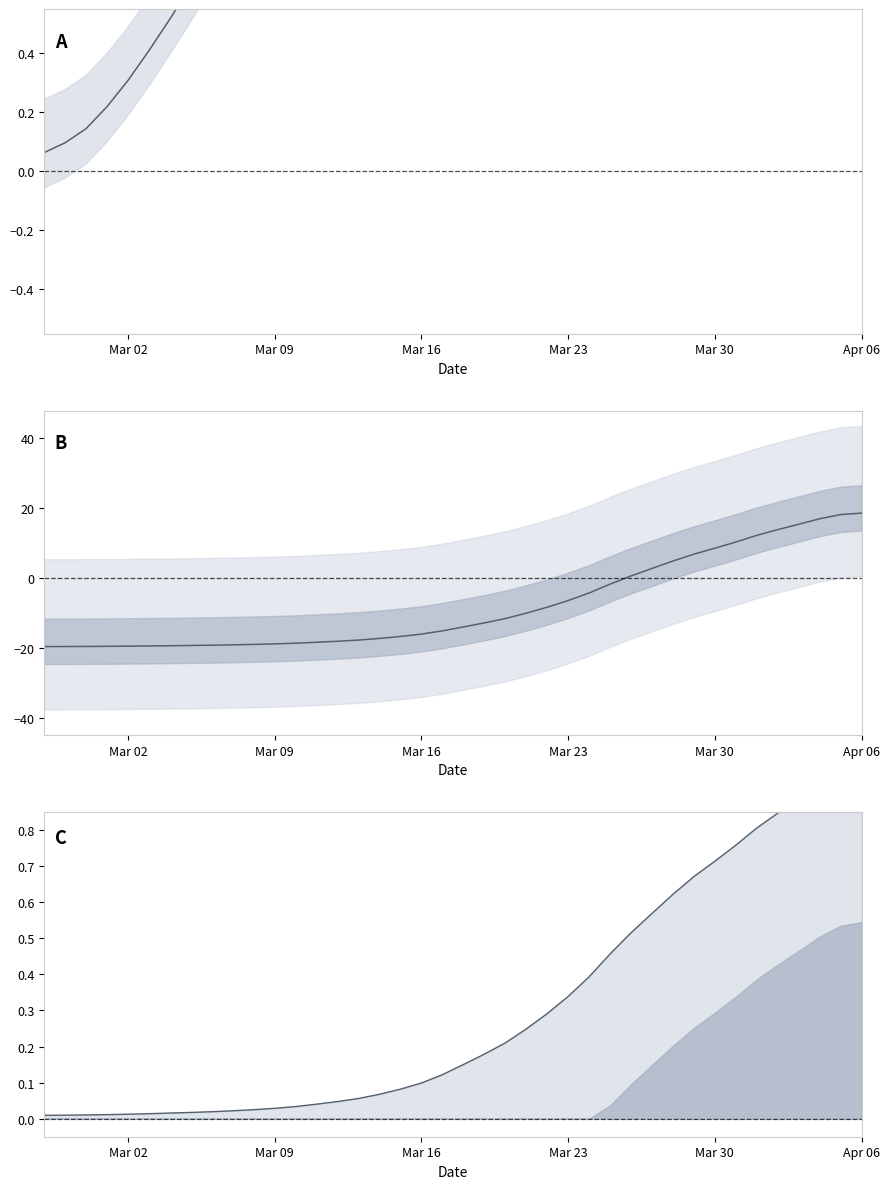

True or false: the data shows 0.9 at 2020-04-03.

True